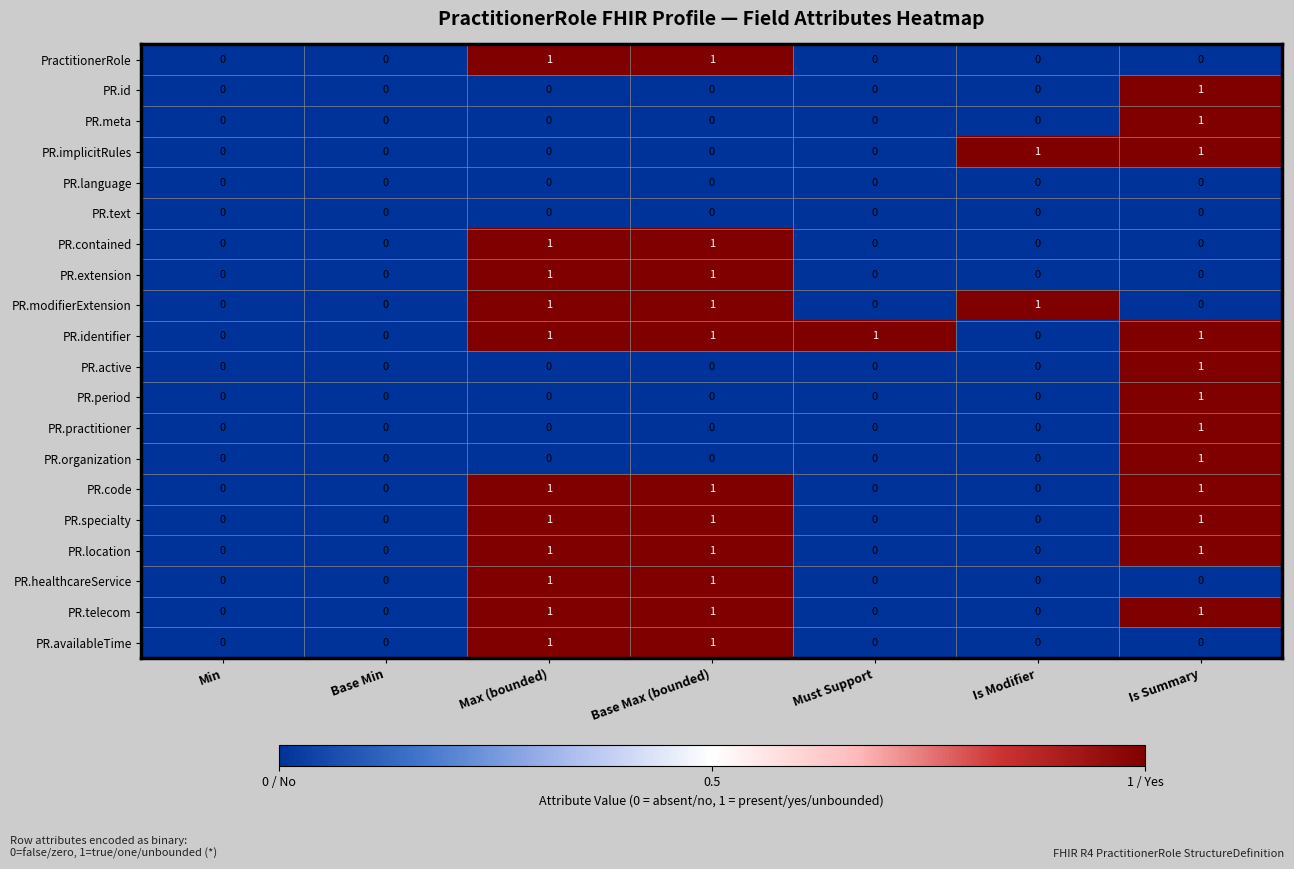

At which category is the sum across all series the highest?

Is Summary